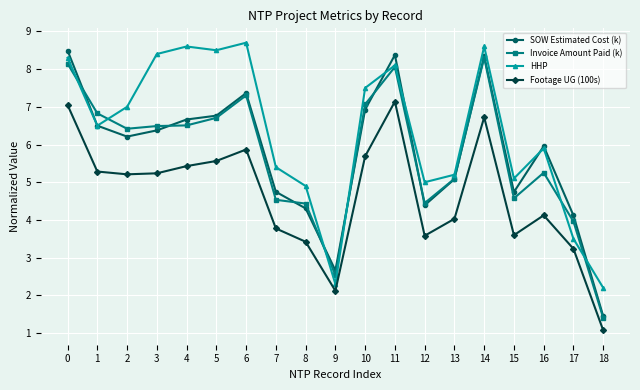

True or false: Footage UG (100s) has more than 1 points higher than both neighbors.

True